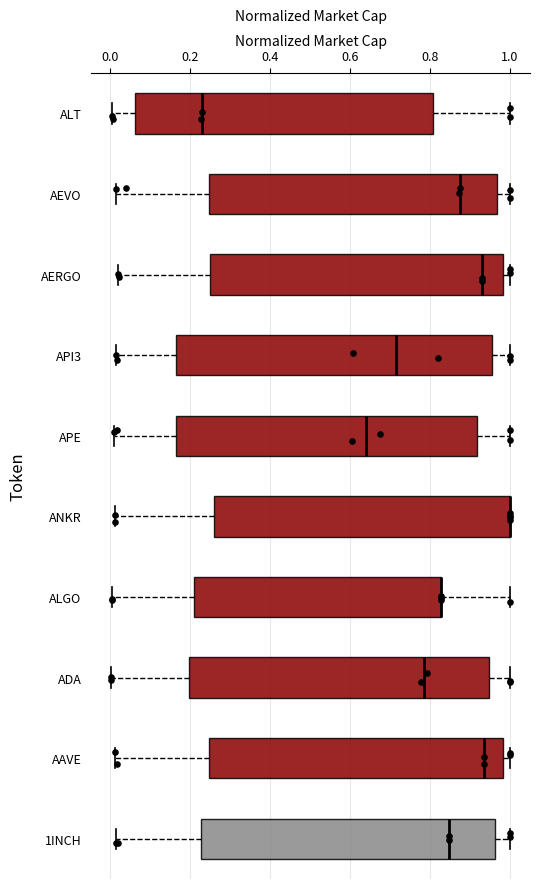

Reading bottom to top, read every box against the x-axis: the position of its median line, the range the box covers, and the ends of its whiskers. The values are not printed on the chart, so give them approximately, as read against the axis.

1INCH: median 0.84, box 0.22 to 0.96, whiskers 0.02 to 1.00
AAVE: median 0.94, box 0.24 to 0.98, whiskers 0.02 to 1.00
ADA: median 0.78, box 0.20 to 0.94, whiskers 0.00 to 1.00
ALGO: median 0.82 (drawn on the box's right edge), box 0.22 to 0.82, whiskers 0.00 to 1.00
ANKR: median 1.00 (drawn on the box's right edge), box 0.26 to 1.00, whiskers 0.02 to 1.00
APE: median 0.64, box 0.16 to 0.92, whiskers 0.02 to 1.00
API3: median 0.72, box 0.16 to 0.96, whiskers 0.02 to 1.00
AERGO: median 0.92, box 0.24 to 0.98, whiskers 0.02 to 1.00
AEVO: median 0.88, box 0.24 to 0.96, whiskers 0.02 to 1.00
ALT: median 0.22, box 0.06 to 0.80, whiskers 0.00 to 1.00